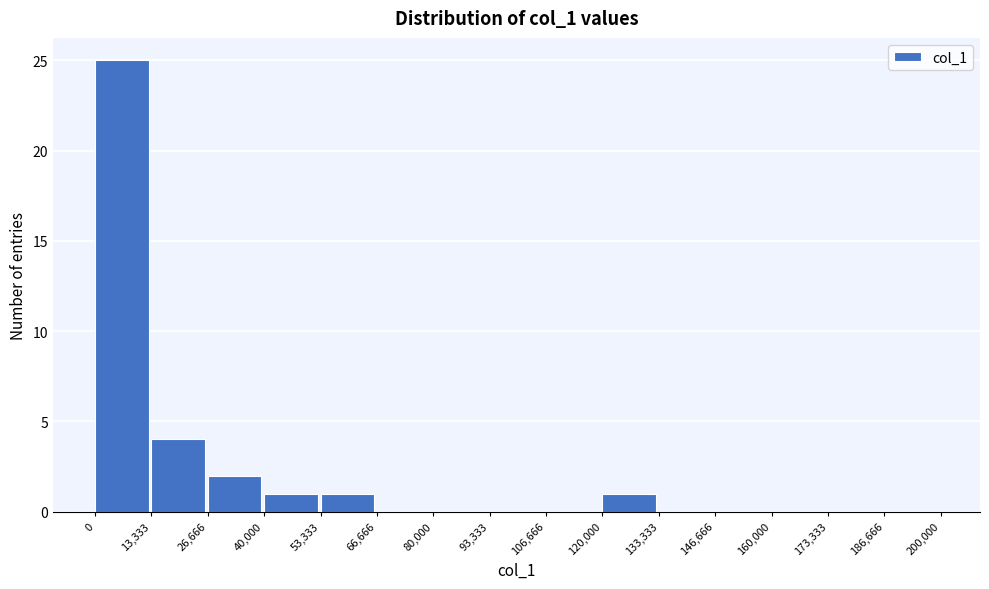

Reading left to right, transcribe this chart: for each bar, give the range it covers on the x-axis and its height. The values are not printed on the chart, so give them approximately, as read against the axis.

0 to 13,333: 25
13,333 to 26,666: 4
26,666 to 40,000: 2
40,000 to 53,333: 1
53,333 to 66,666: 1
66,666 to 80,000: 0
80,000 to 93,333: 0
93,333 to 106,666: 0
106,666 to 120,000: 0
120,000 to 133,333: 1
133,333 to 146,666: 0
146,666 to 160,000: 0
160,000 to 173,333: 0
173,333 to 186,666: 0
186,666 to 200,000: 0